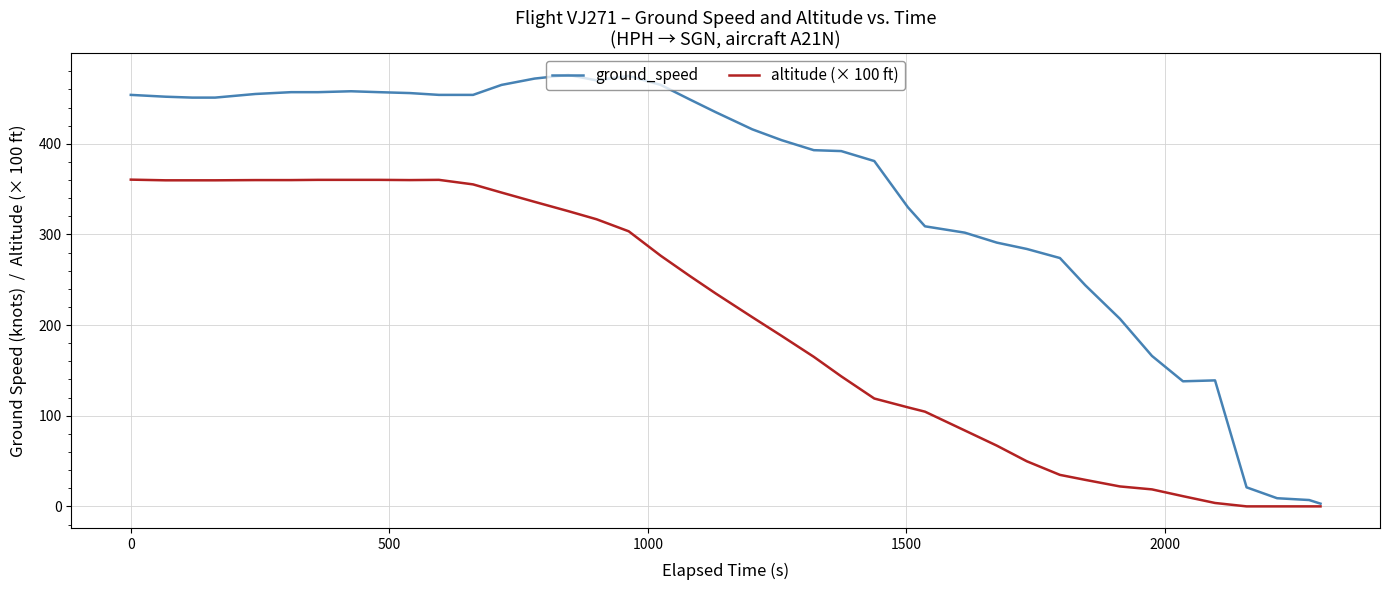

Which series has the largest range (max minus min)?

ground_speed